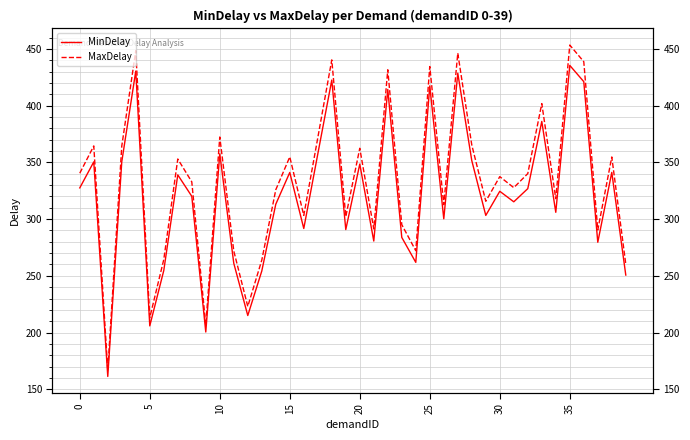

Is the value of MinDelay at 13 greater than the value of MaxDelay at 35?

No